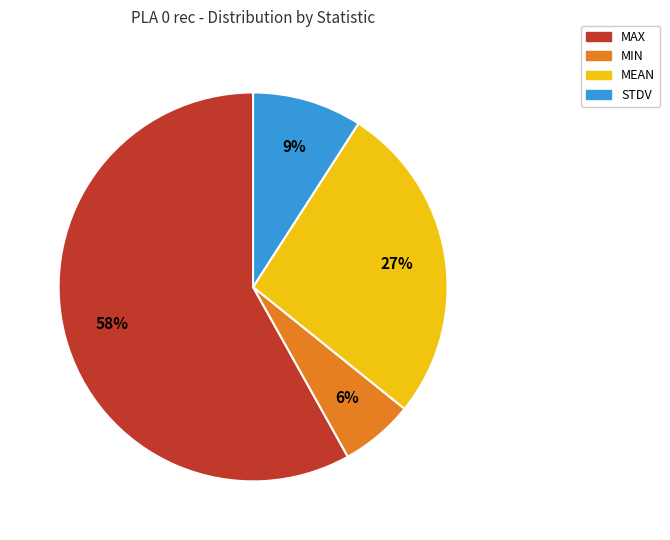

To the nearest percent, what is the difference between the MAX and MIN slice percentages?

52%